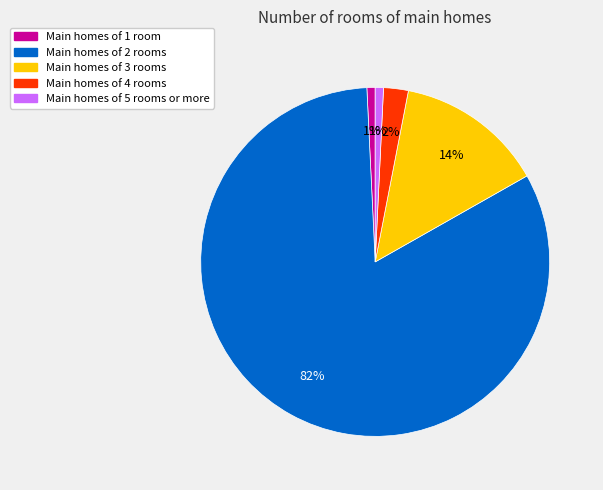

How many segments does this pie chart have?

5